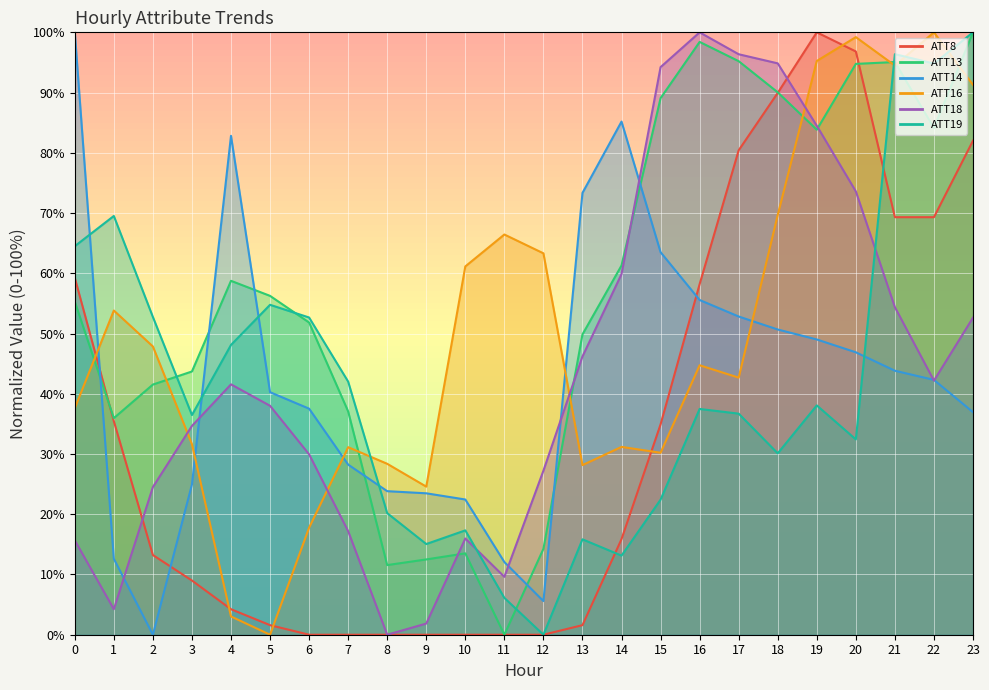

At which label does ATT18 reach its peak?

16